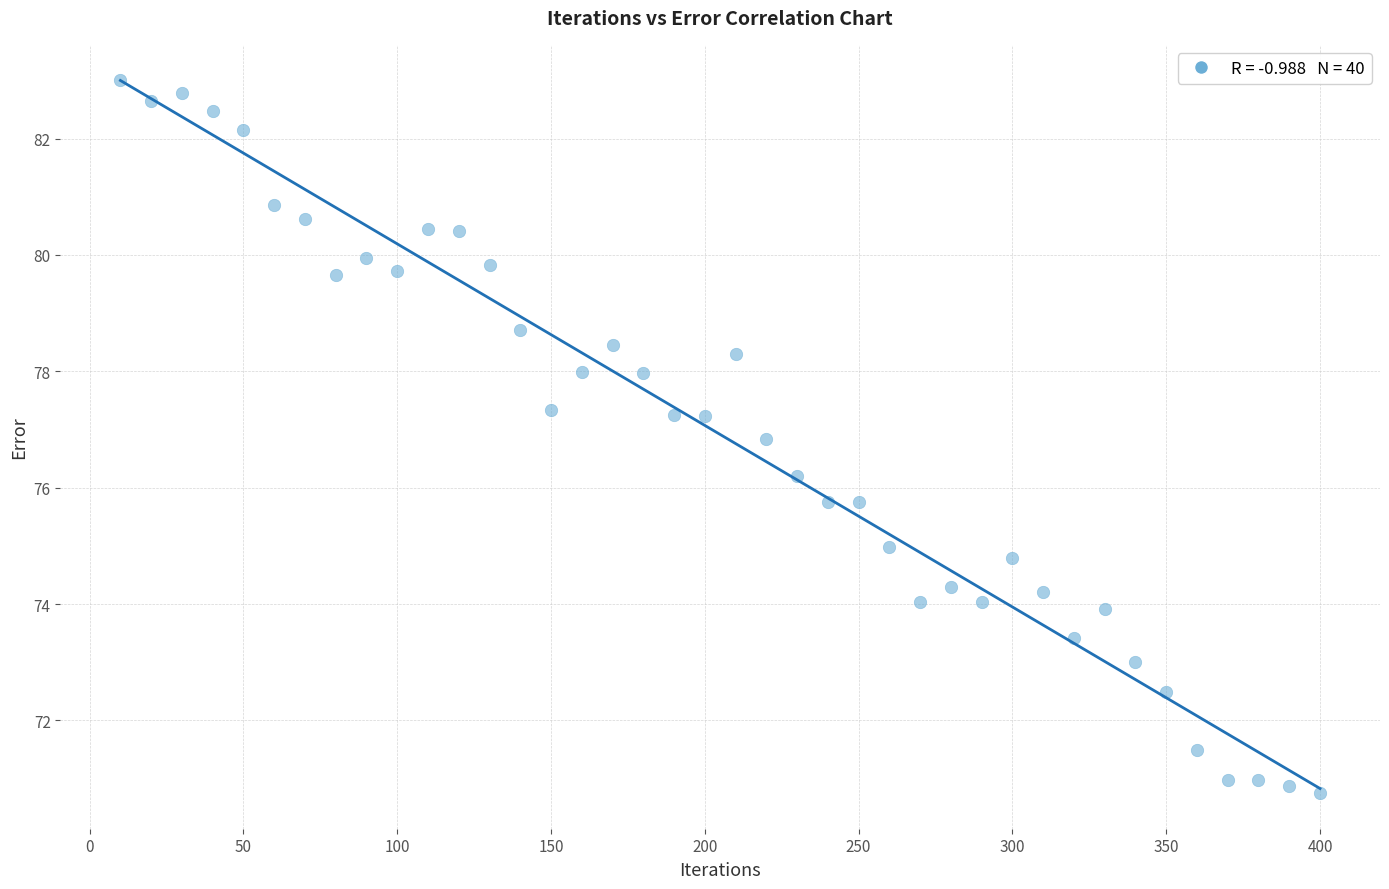

What is the range of X values (max minus min)?

390.0